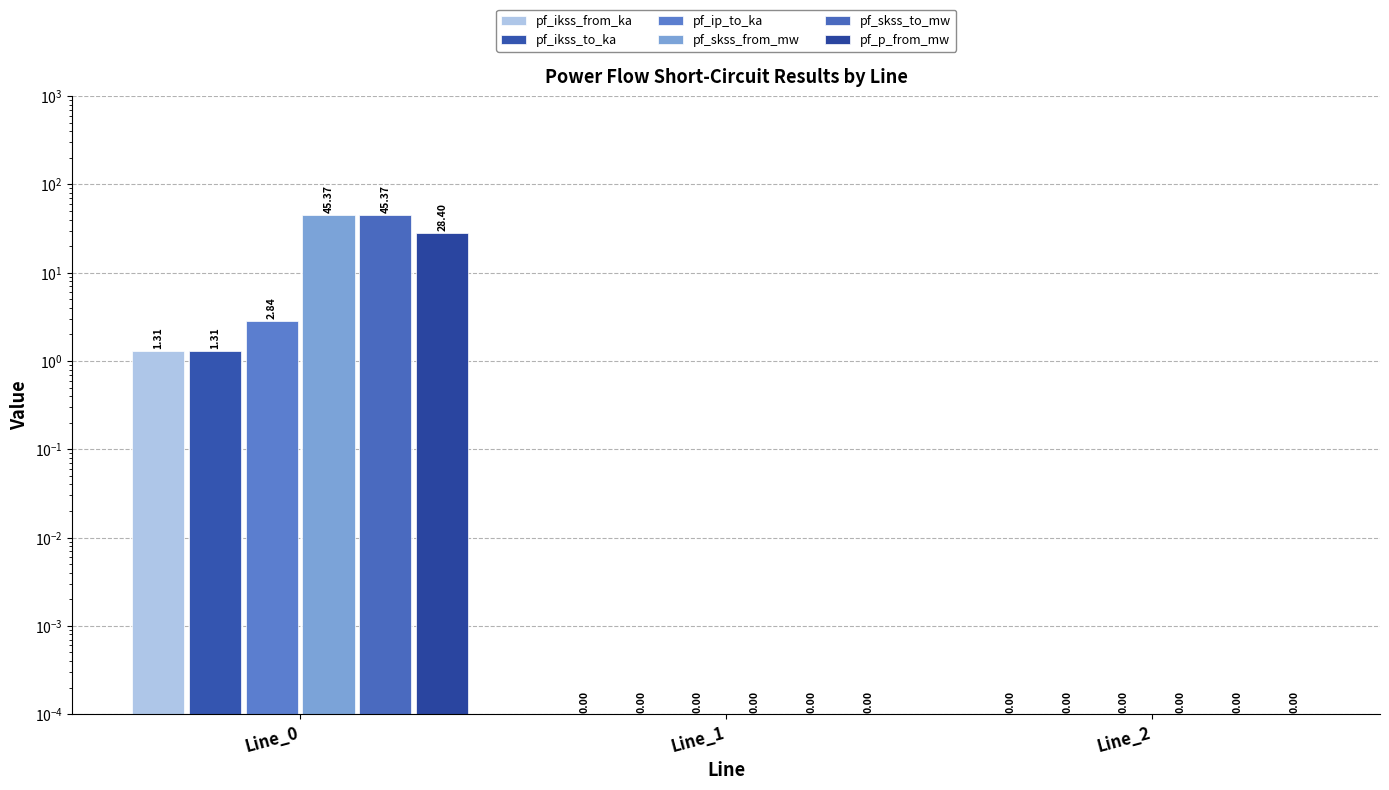

What are all the series names shown in the legend?

pf_ikss_from_ka, pf_ikss_to_ka, pf_ip_to_ka, pf_skss_from_mw, pf_skss_to_mw, pf_p_from_mw